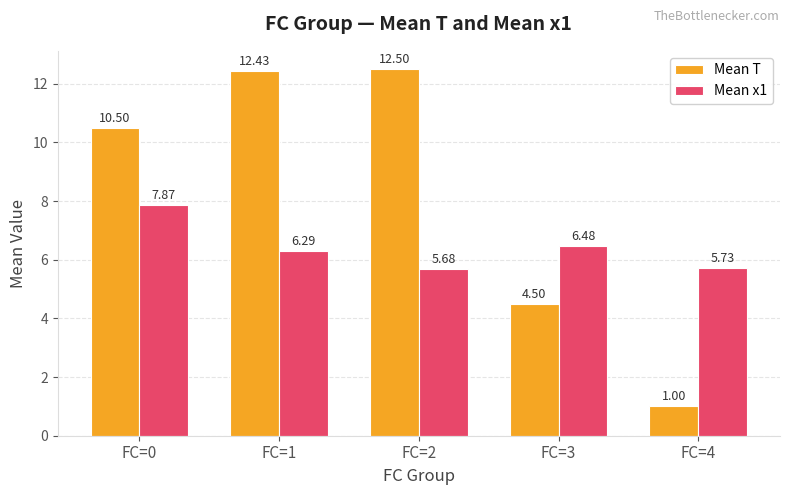

How many bars are there in each group?

2